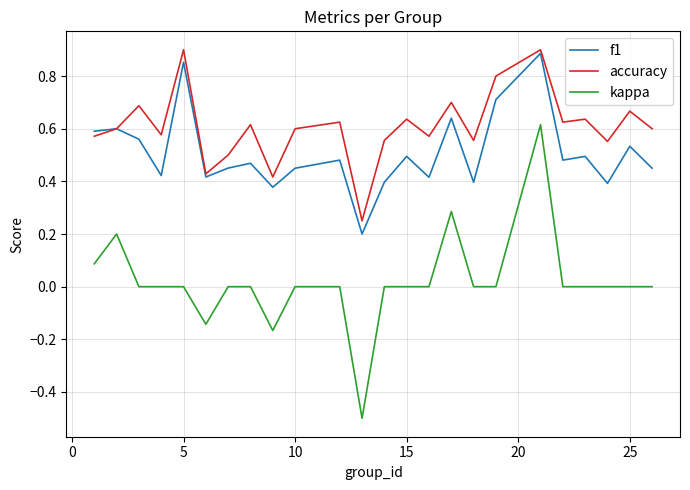

Which series has the largest total across all categories?

accuracy